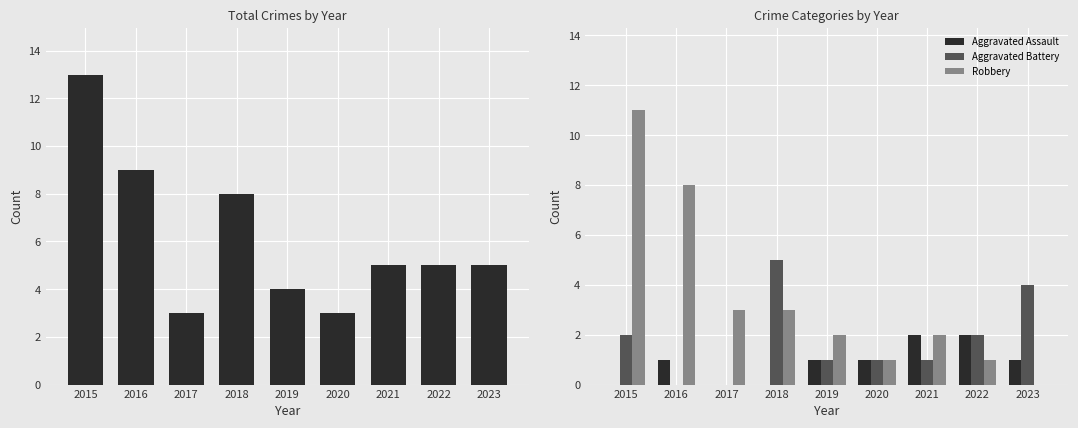

What value does the Total series have at 2015, to the nearest 10?

10